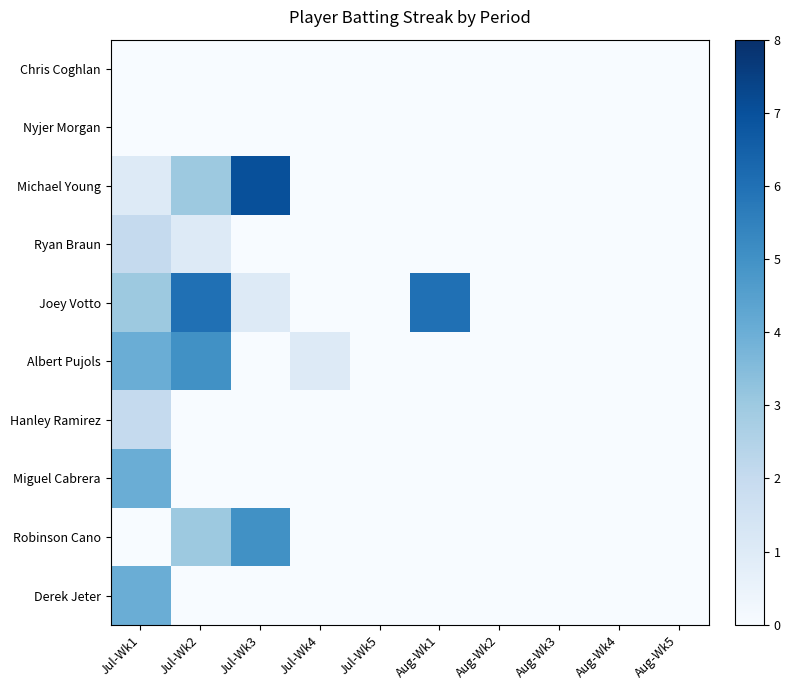

Which category has the lowest value across all series?

Jul-Wk1